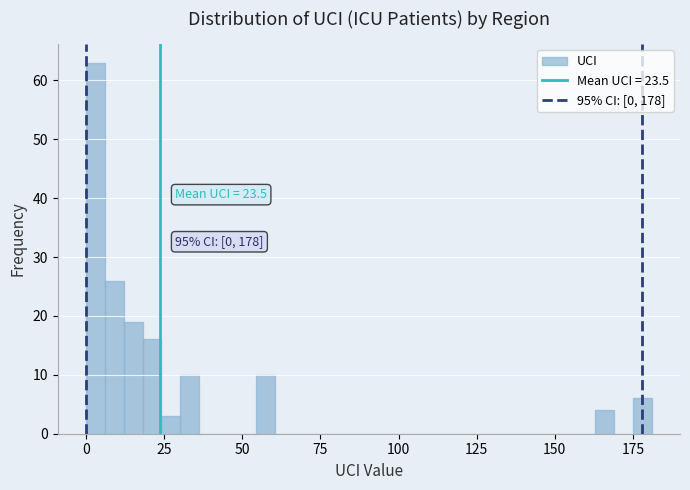

Around what value on the x-axis is the tallest bar? Give the approximate position of its centre, as read against the axis.

5